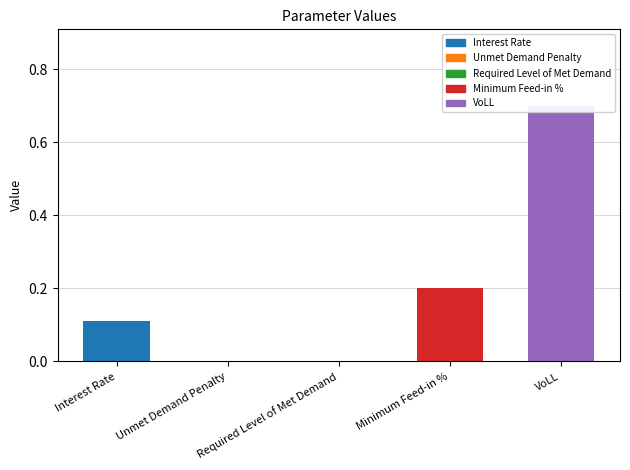

List the labels in order of value, smallest first.

Unmet Demand Penalty, Required Level of Met Demand, Interest Rate, Minimum Feed-in %, VoLL